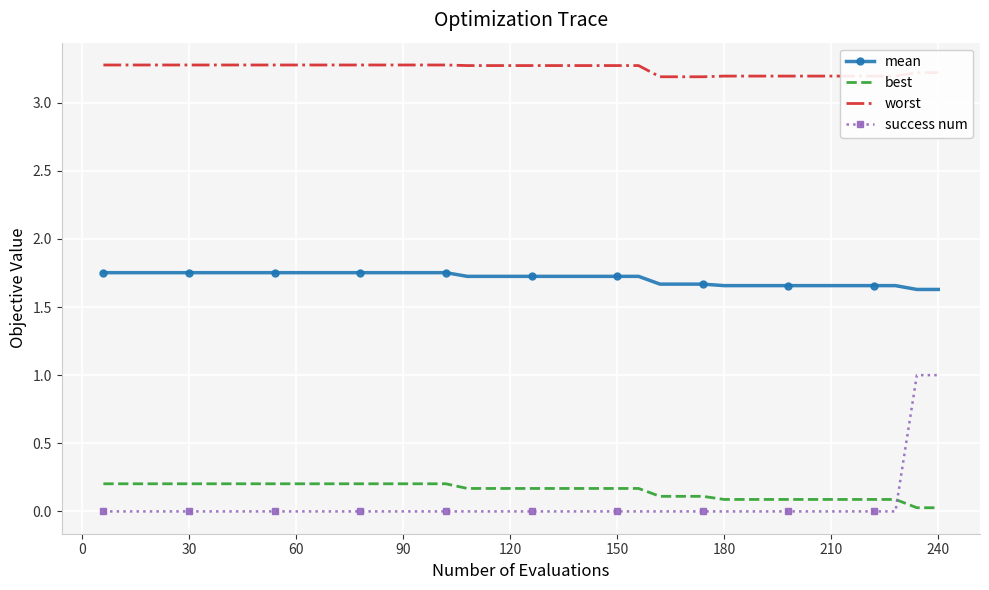

Which series has the largest range (max minus min)?

success num